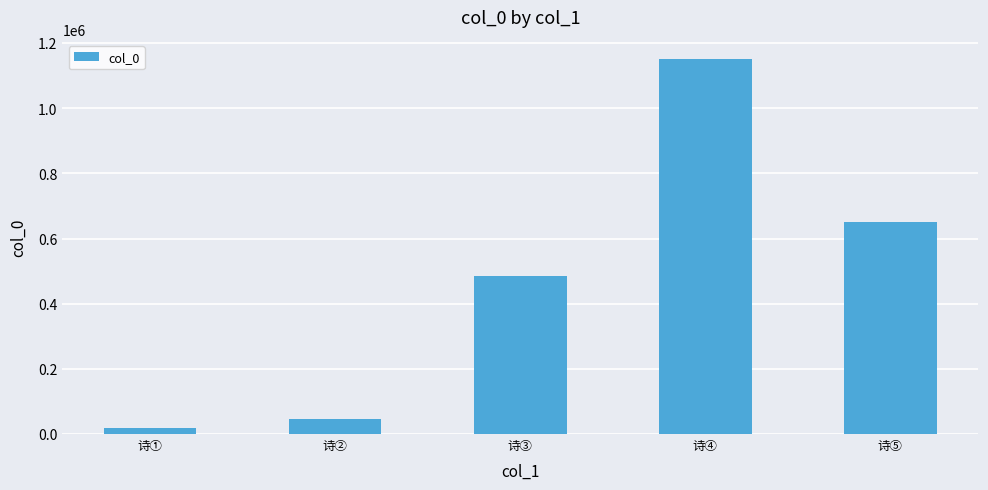

Rank the categories by value from lowest to highest.

诗①, 诗②, 诗③, 诗⑤, 诗④